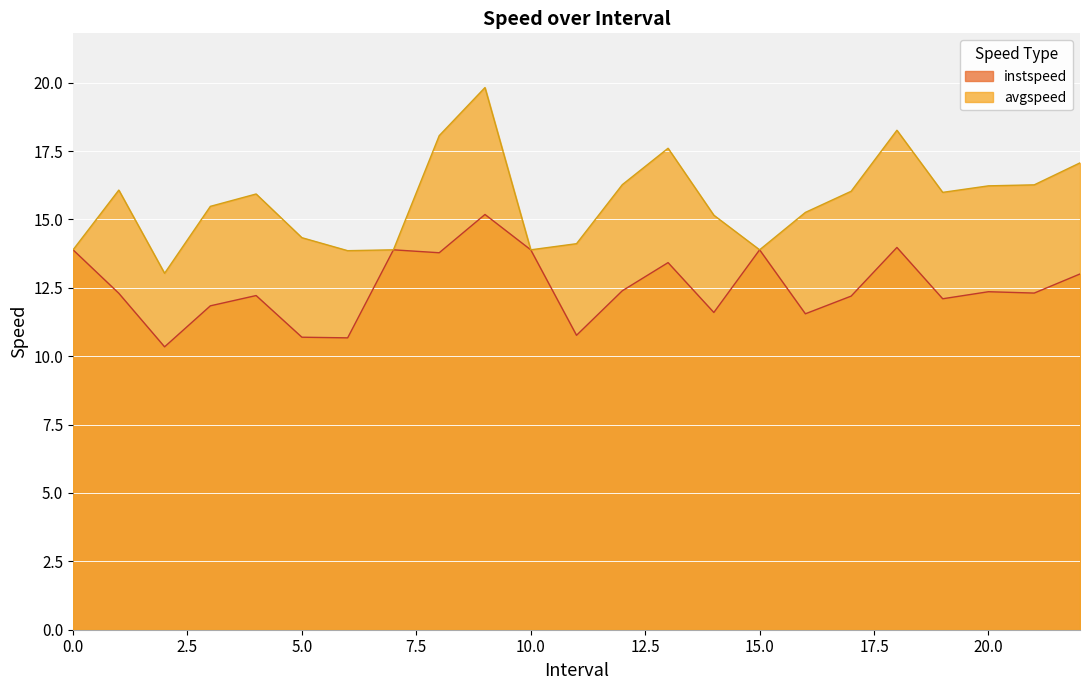

At which category does instspeed reach its first local valley?

2.0